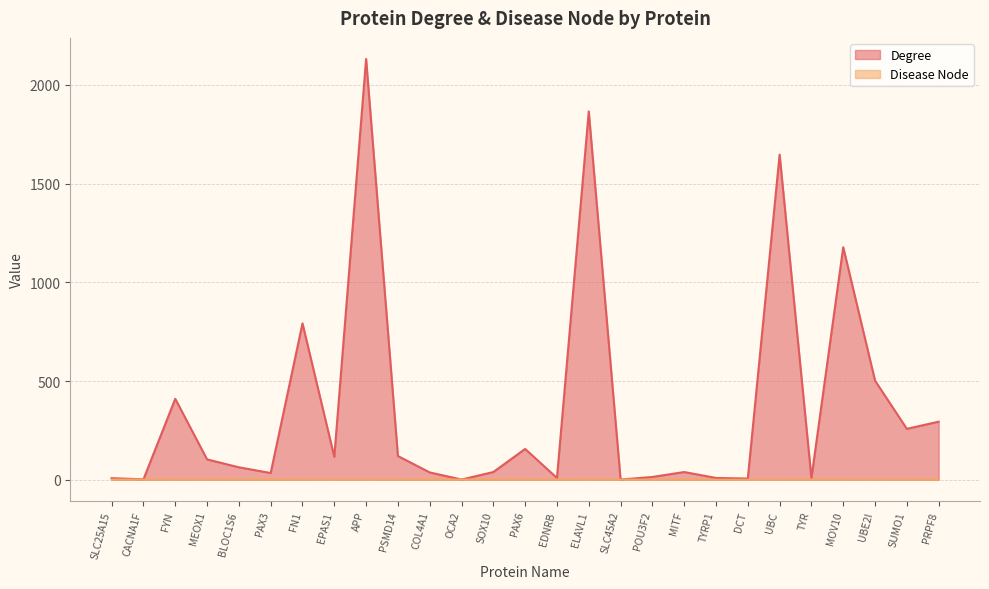

How many values in Disease Node are above zero?

12